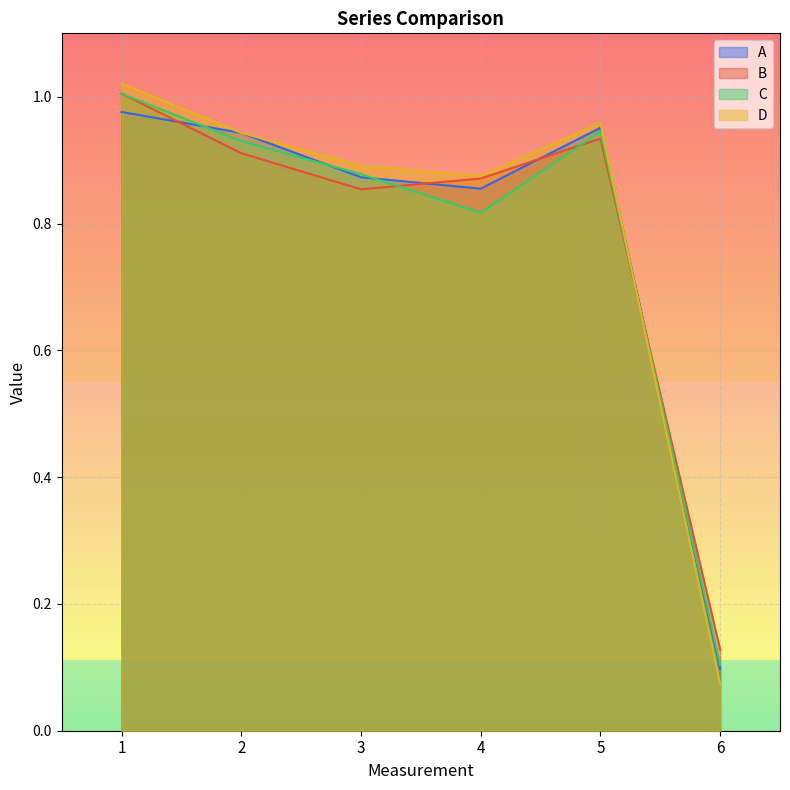

True or false: B and C cross at least once.

True